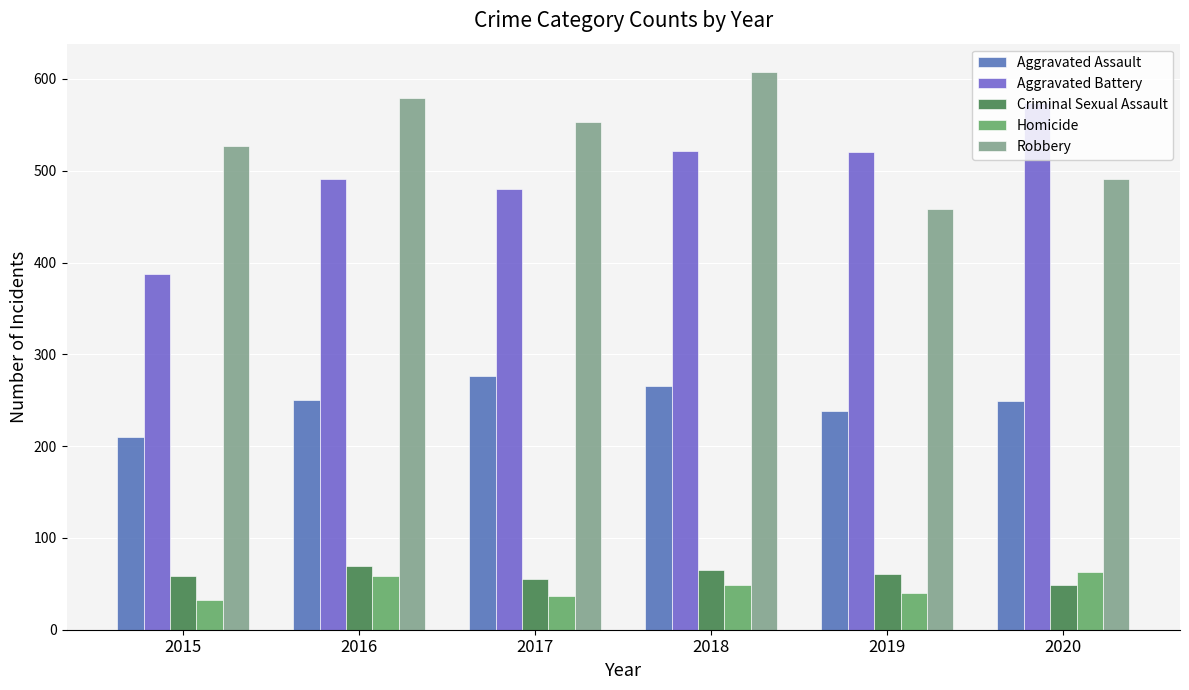

Are the bars horizontal?

No